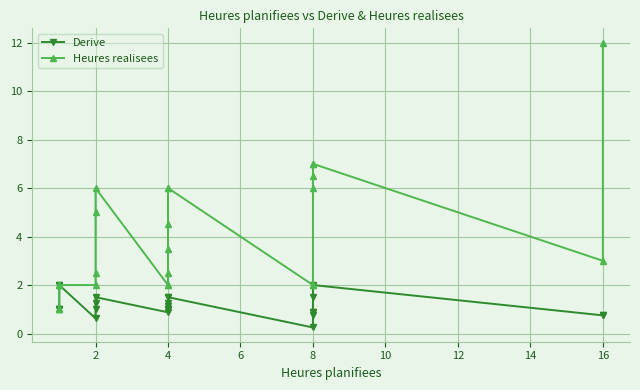

True or false: Heures realisees and Derive intersect in this chart.

False